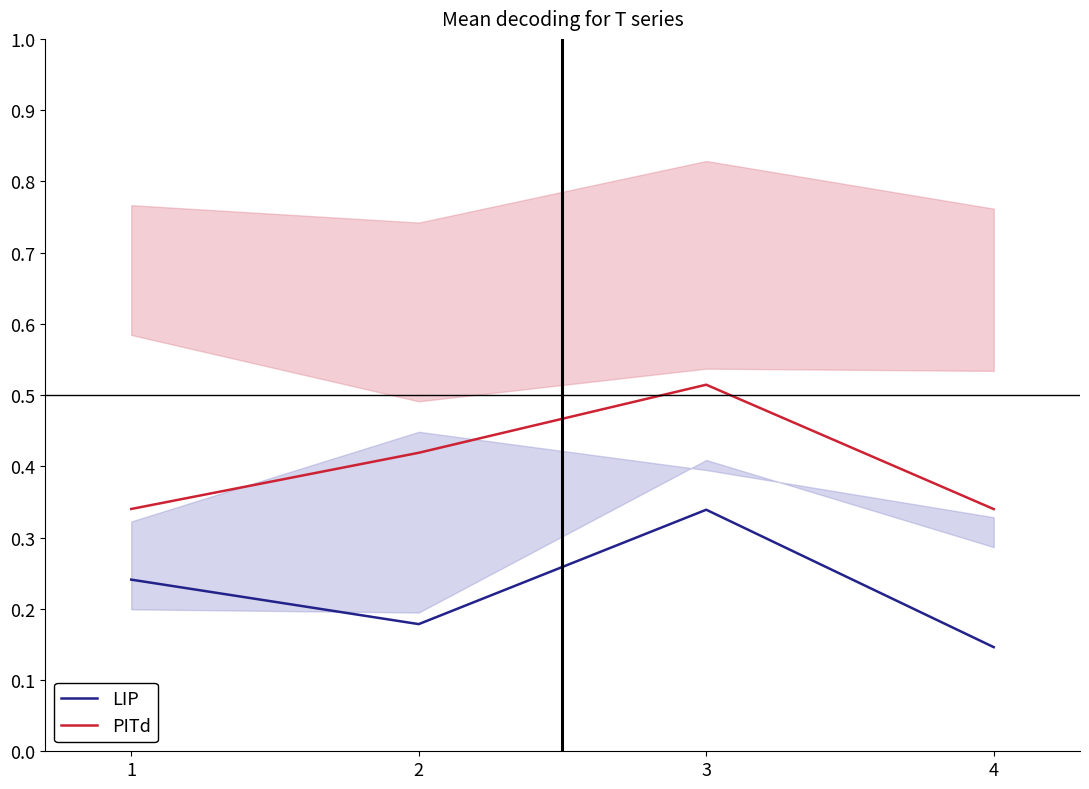

True or false: LIP has more than 2 interior local peaks.

False